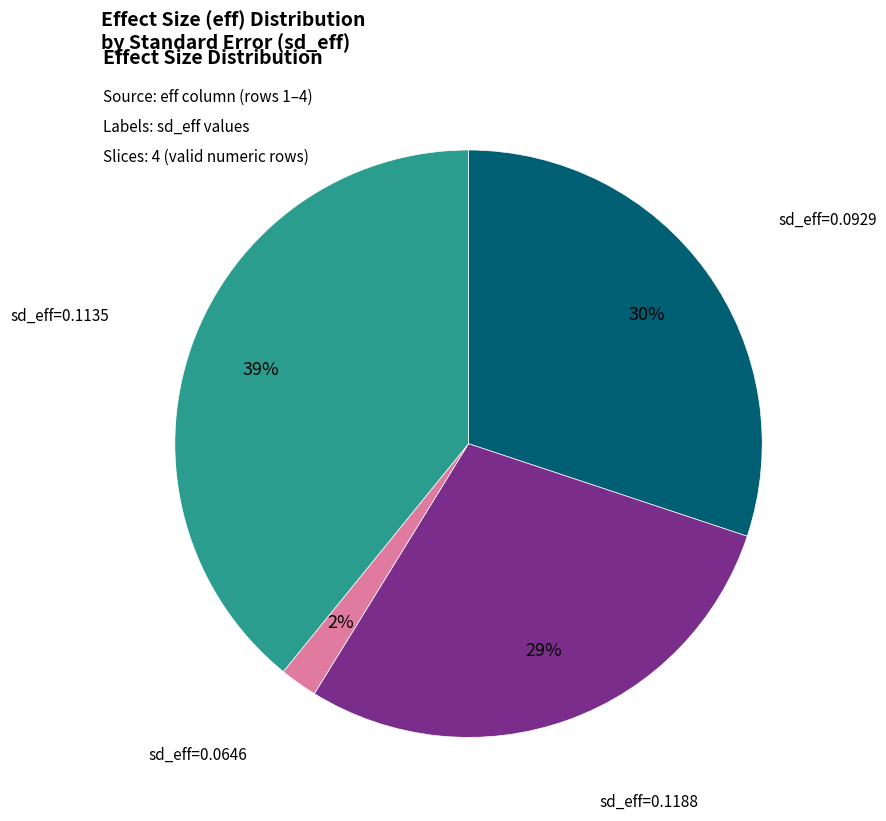

To the nearest percent, what is the average slice percentage?

25%